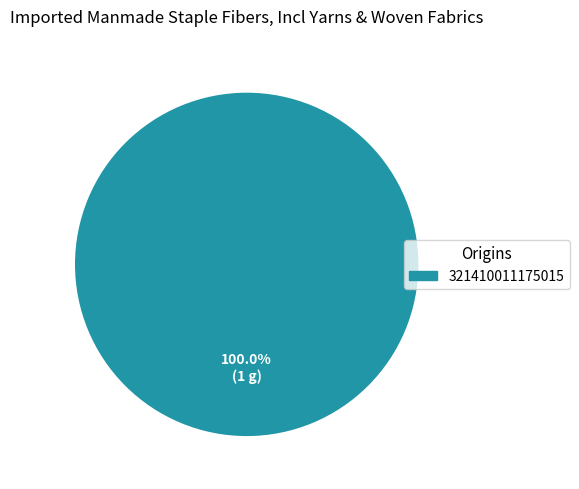

Rank the categories by value from highest to lowest.

321410011175015